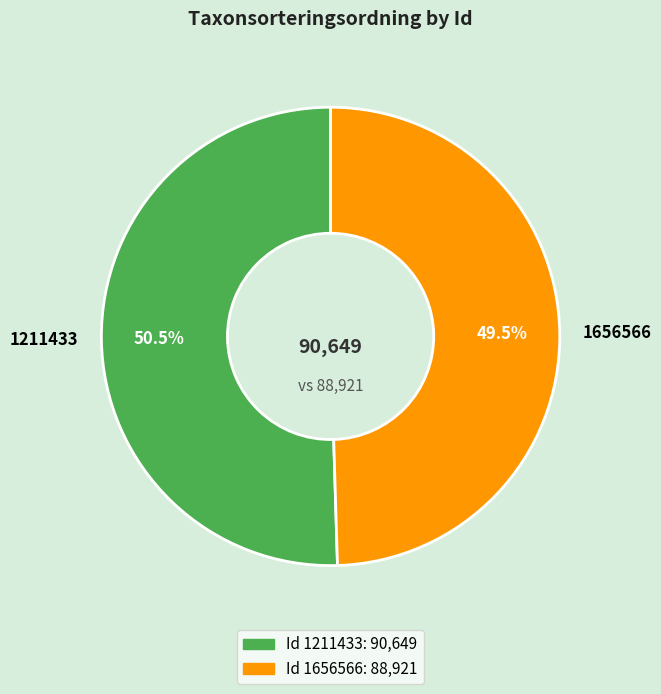

Between 1211433 and 1656566, which is larger?

1211433